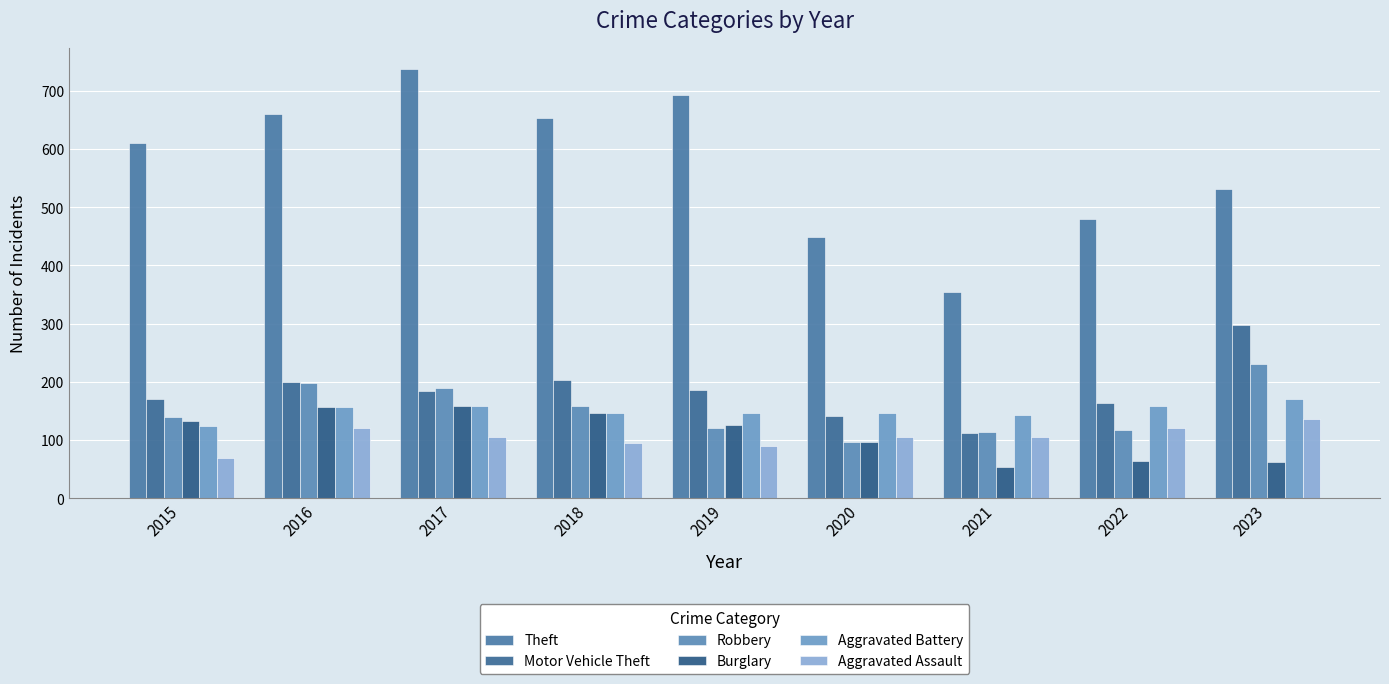

At how many categories does at least one series exceed 561?

5